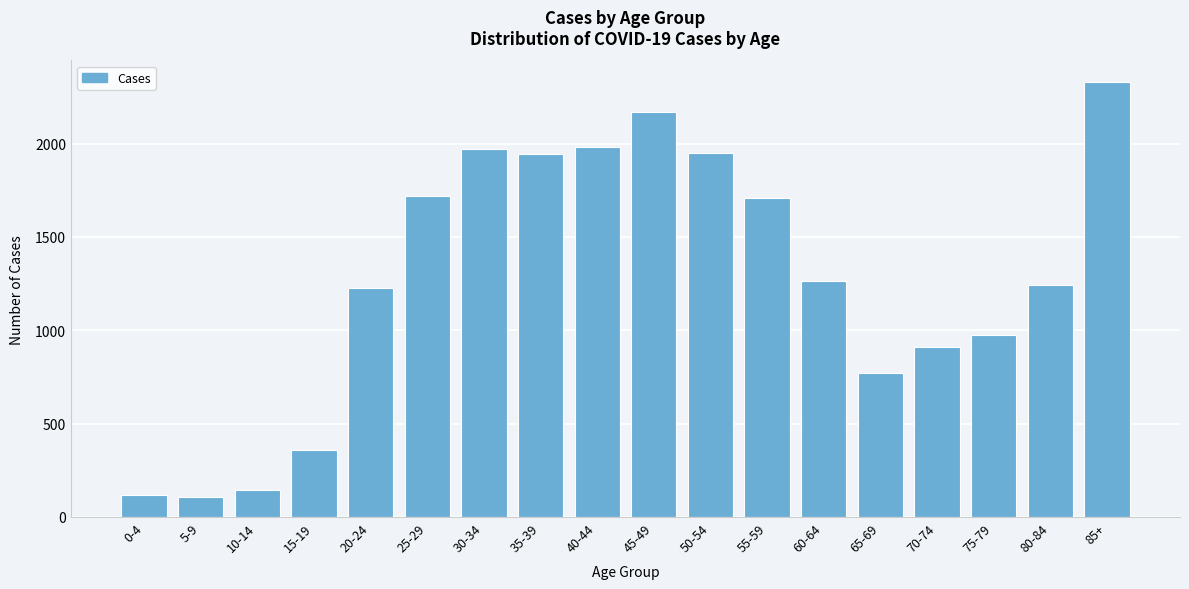

What is the sum of the values at 5-9 and 20-24?

1334